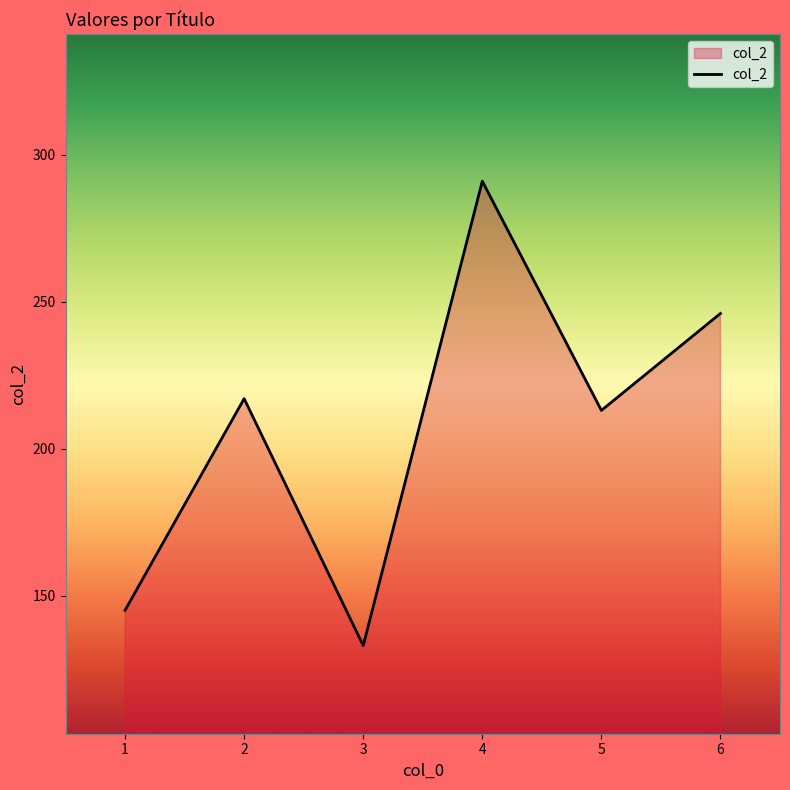

Does the chart display data point markers on the line(s)?

No